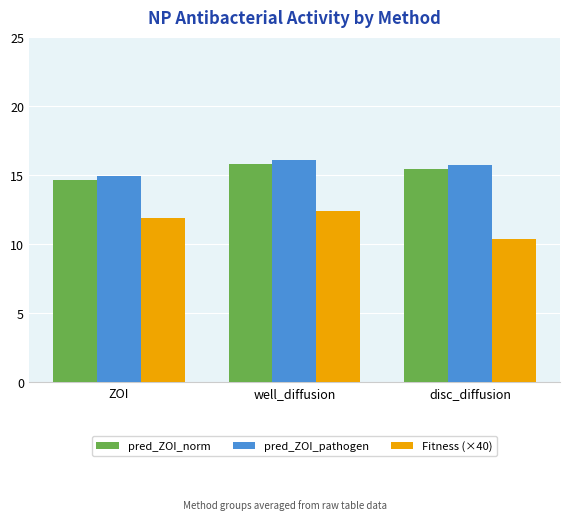

Does the chart contain any negative values?

No